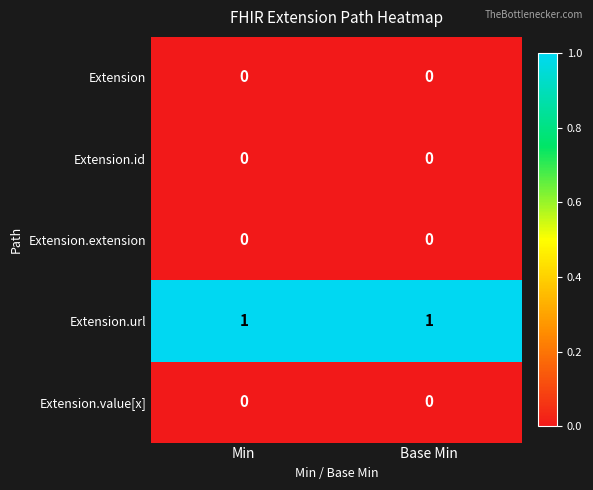

Is it true that Extension.url equals 1 at Min?

True